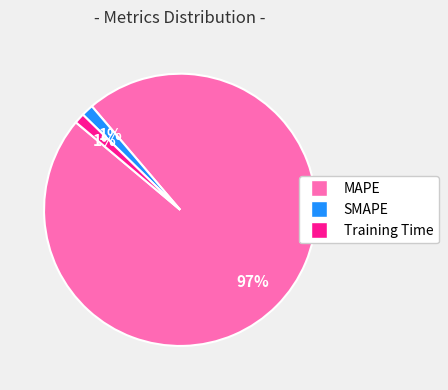

To the nearest percent, what portion does Training Time represent?

1%